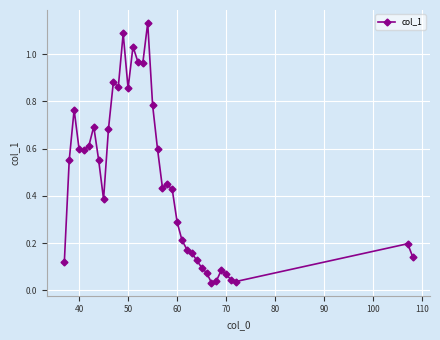

True or false: the data has more than 2 interior local peaks.

True